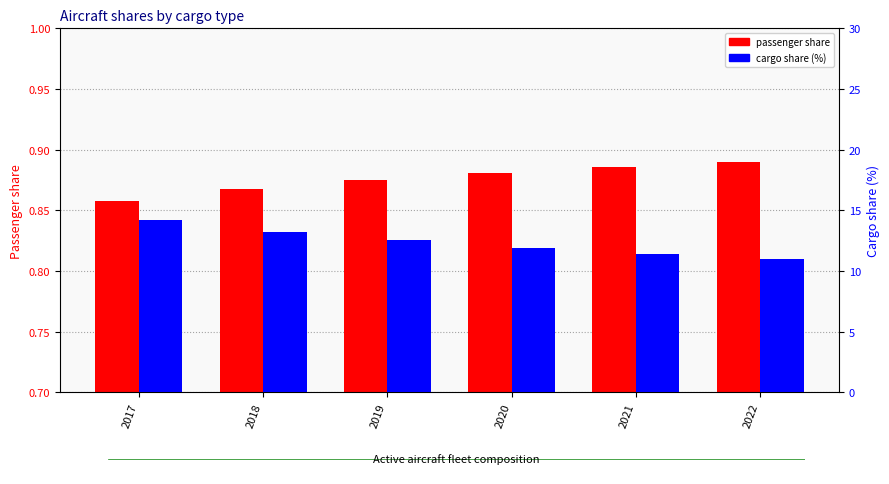

Which series has the largest total across all categories?

share of active aircraft that are cargo (%)